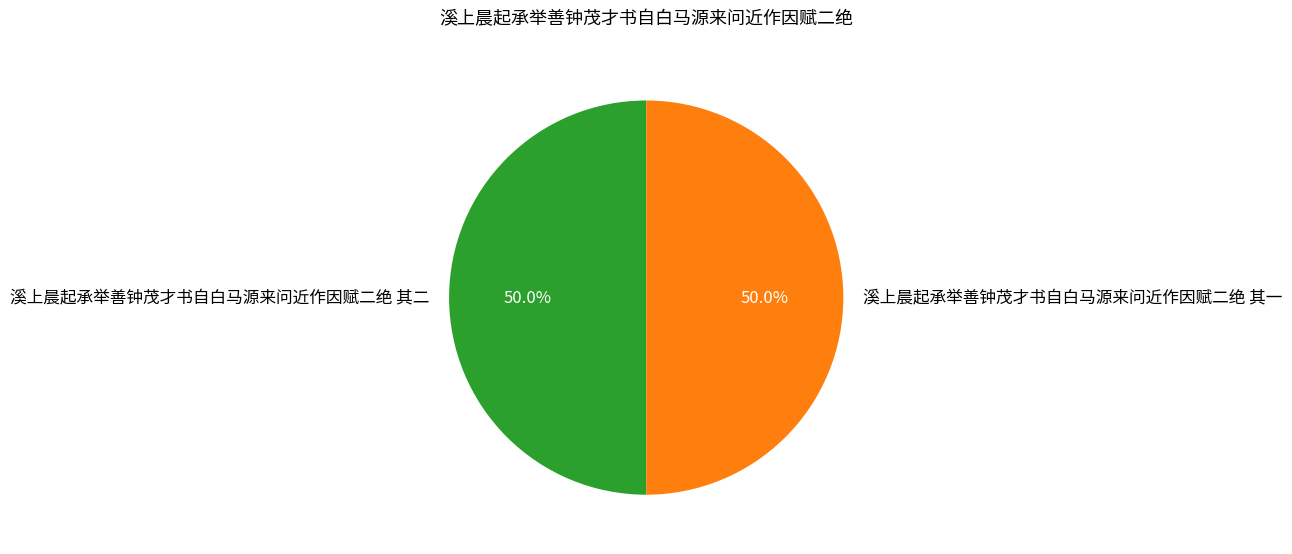

The 溪上晨起承举善钟茂才书自白马源来问近作因赋二绝 其二 slice represents 57% of the pie. True or false?

False